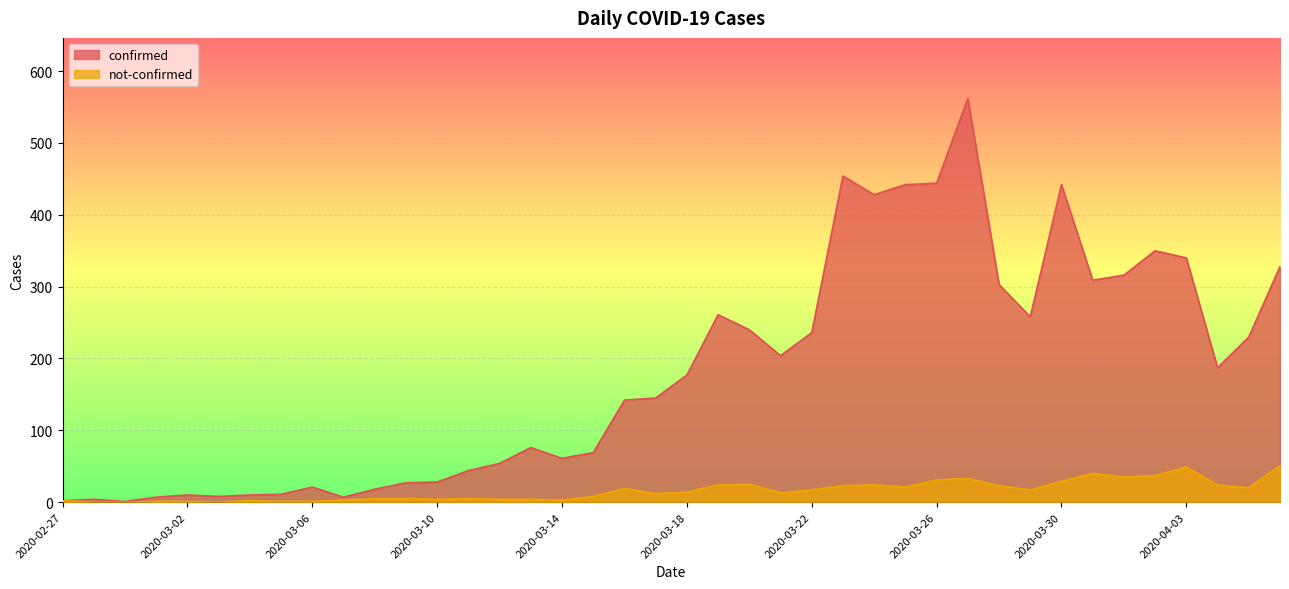

What is the difference between the maximum and second lowest values in the confirmed series?

560